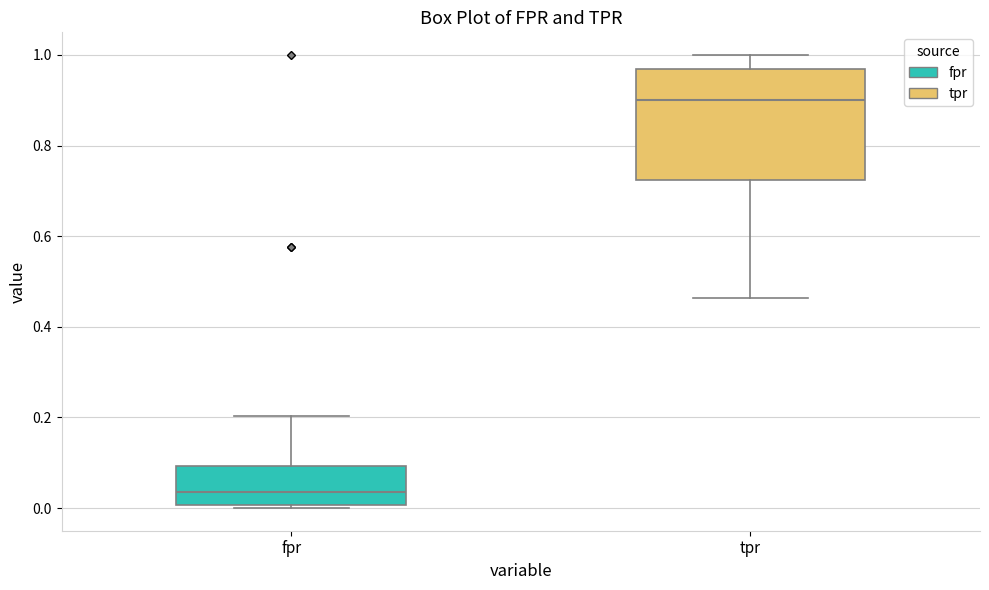

Reading left to right, read every box against the y-axis: the position of its median line, the range the box covers, and the ends of its whiskers. The values are not printed on the chart, so give them approximately, as read against the axis.

fpr: median 0.04, box 0.00 to 0.10, whiskers 0.00 (just below the box's lower edge) to 0.20
tpr: median 0.90, box 0.72 to 0.96, whiskers 0.46 to 1.00